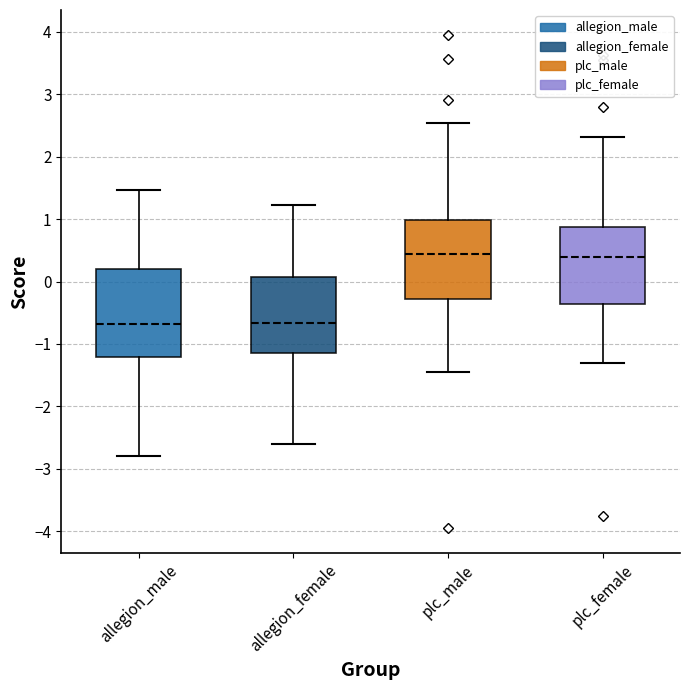

Where is the lower edge of the box for plc_female on the y-axis? The values are not printed on the chart, so give them approximately, as read against the axis.

-0.4